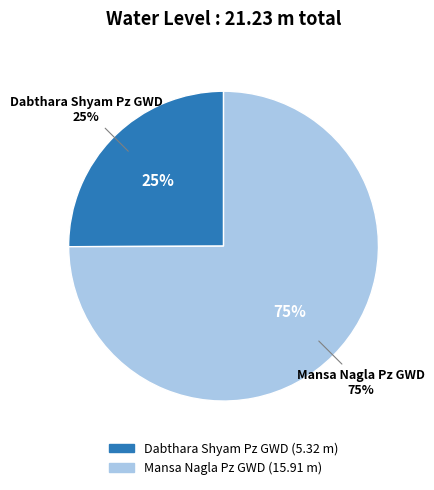

To the nearest percent, what percentage of the pie is Mansa Nagla Pz GWD?

75%